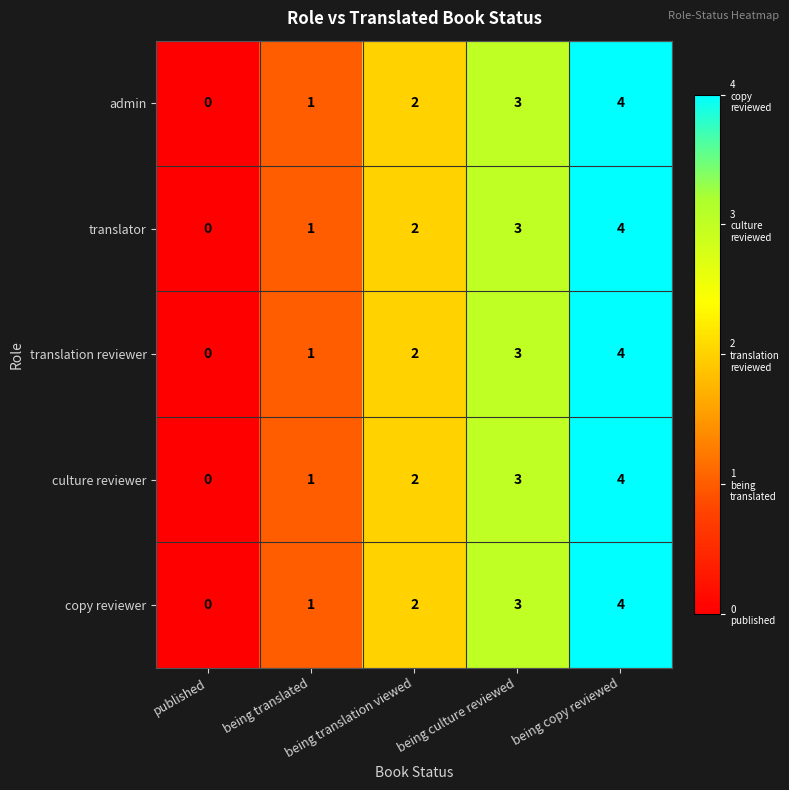

What is the difference between the maximum and second lowest values in the admin series?

3